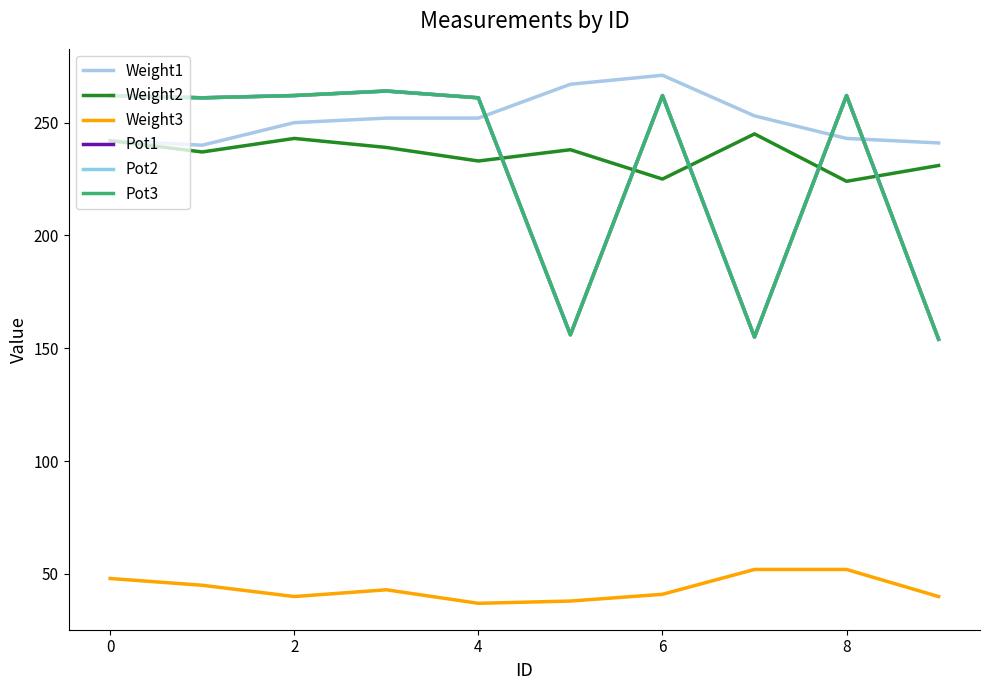

Does the chart have visible grid lines?

No